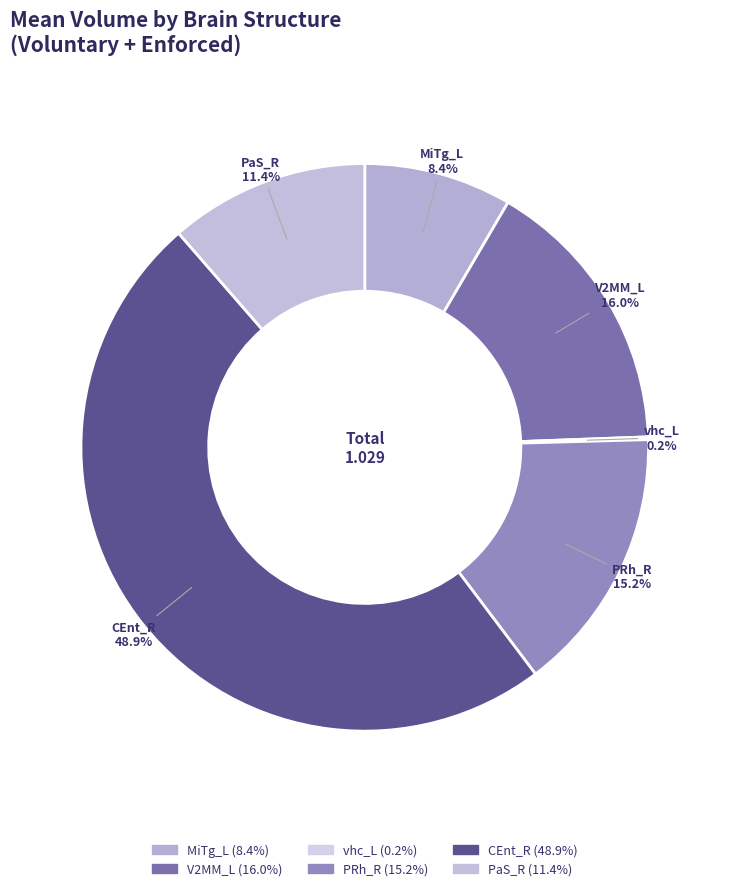

What is the largest slice in the pie chart?

CEnt_R